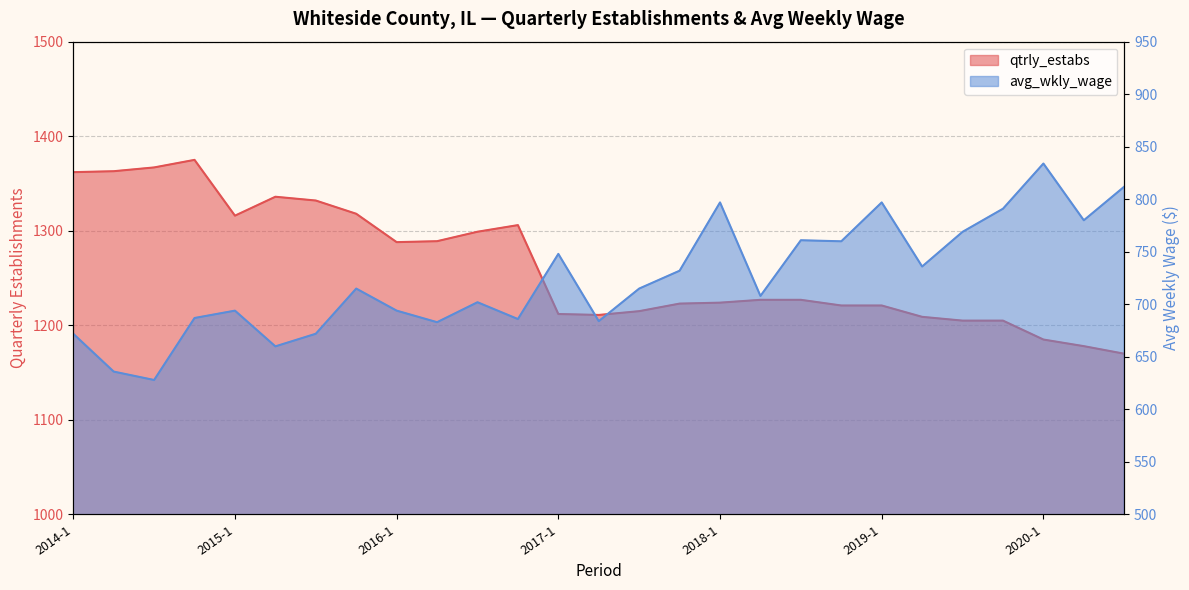

At which category is the sum across all series the highest?

2014-4